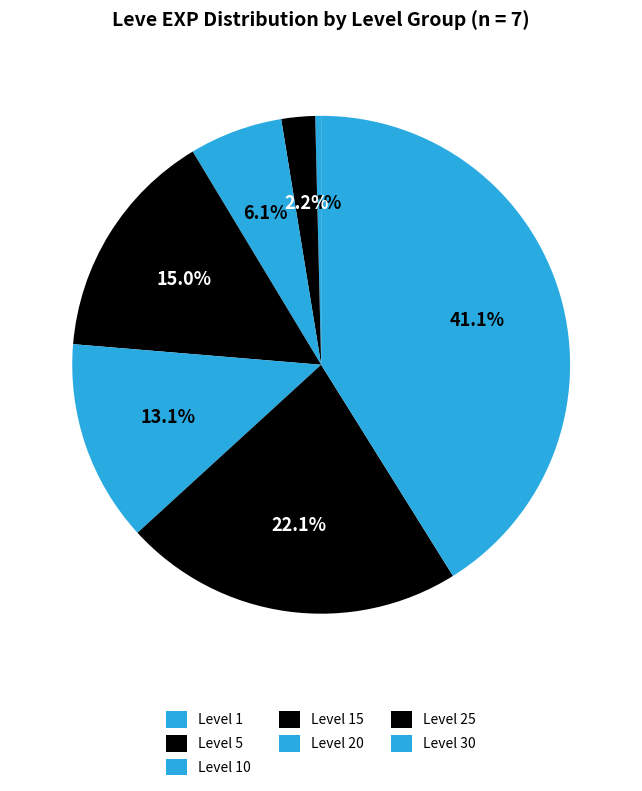

Is Level 15 the majority of the pie?

No